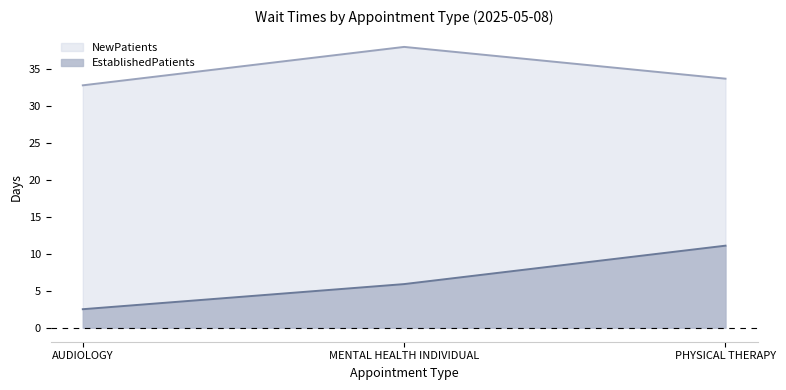

Reading left to right, extract all data points from this chart.

EstablishedPatients: 2.5	5.9	11.1
NewPatients: 32.8	38.0	33.7